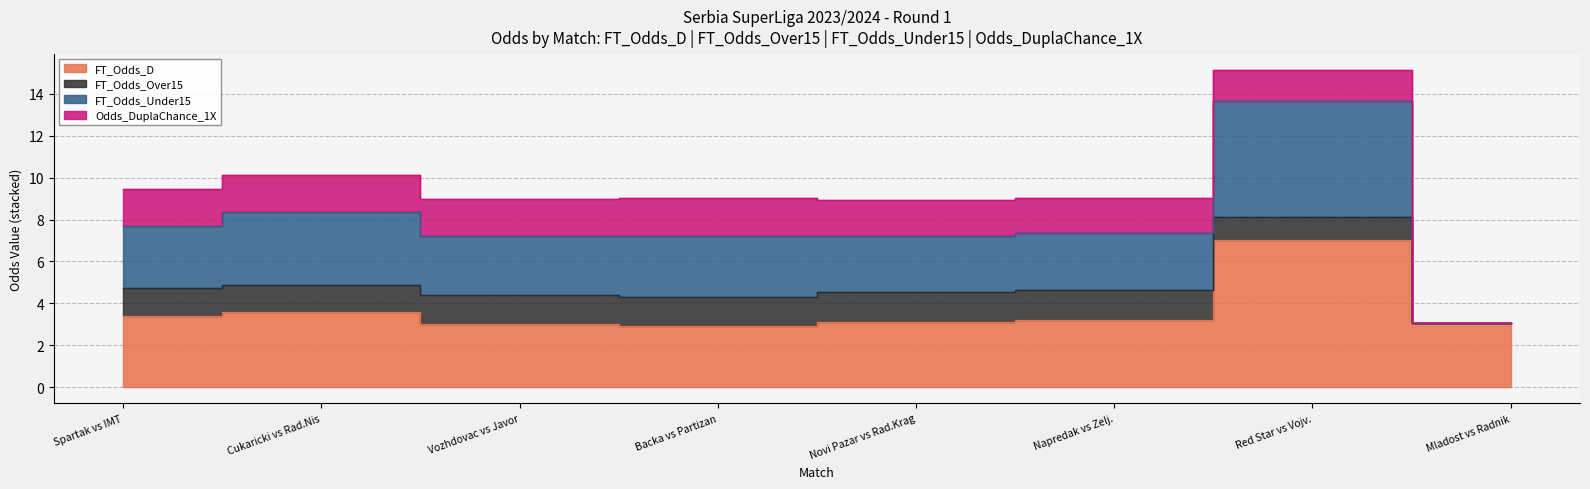

True or false: FT_Odds_D has a value of 3.0 at Mladost vs Radnik.

True